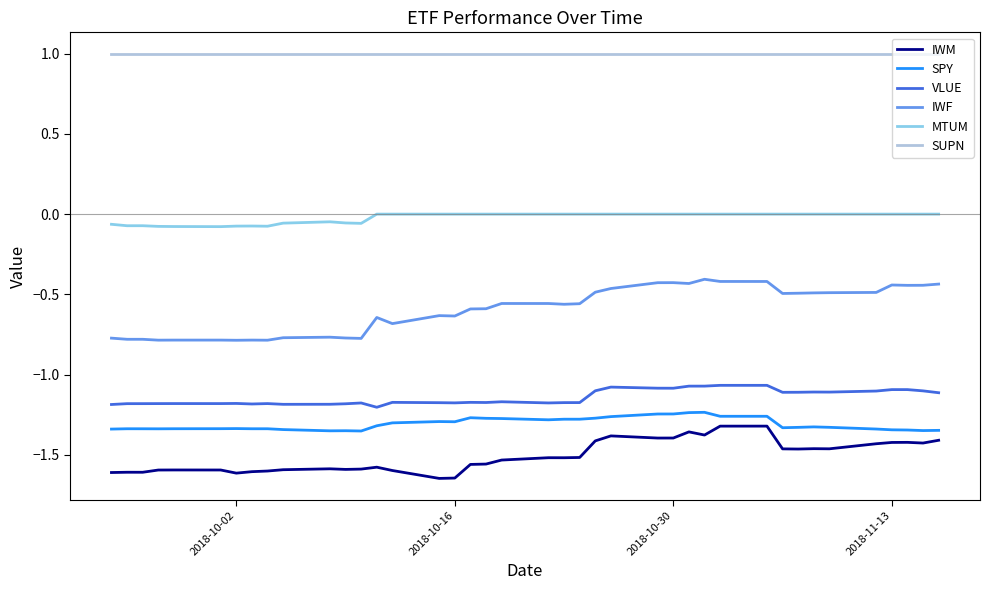

True or false: VLUE has more than 2 interior local peaks.

True